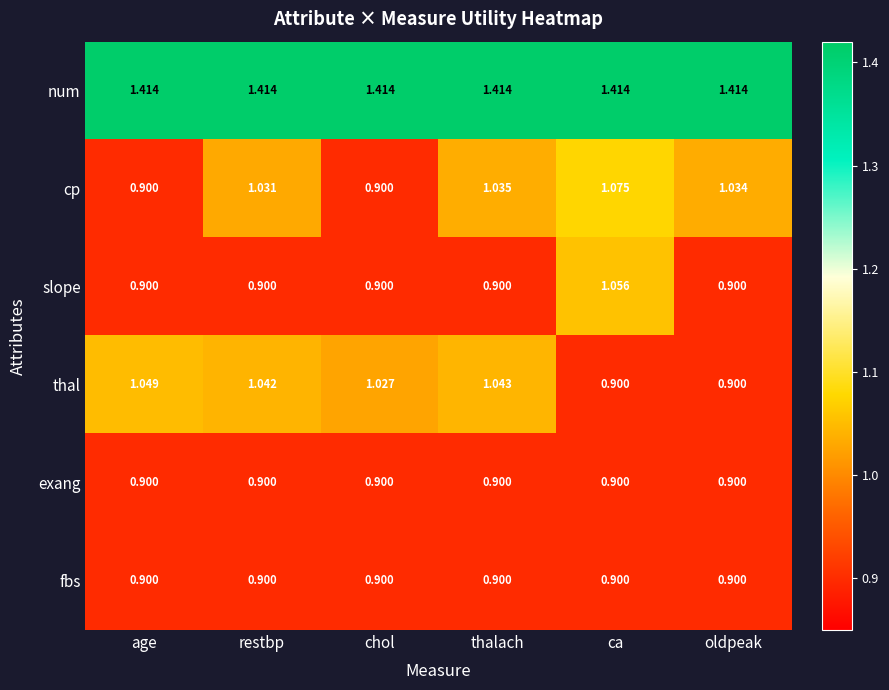

Which series has the largest total across all categories?

num